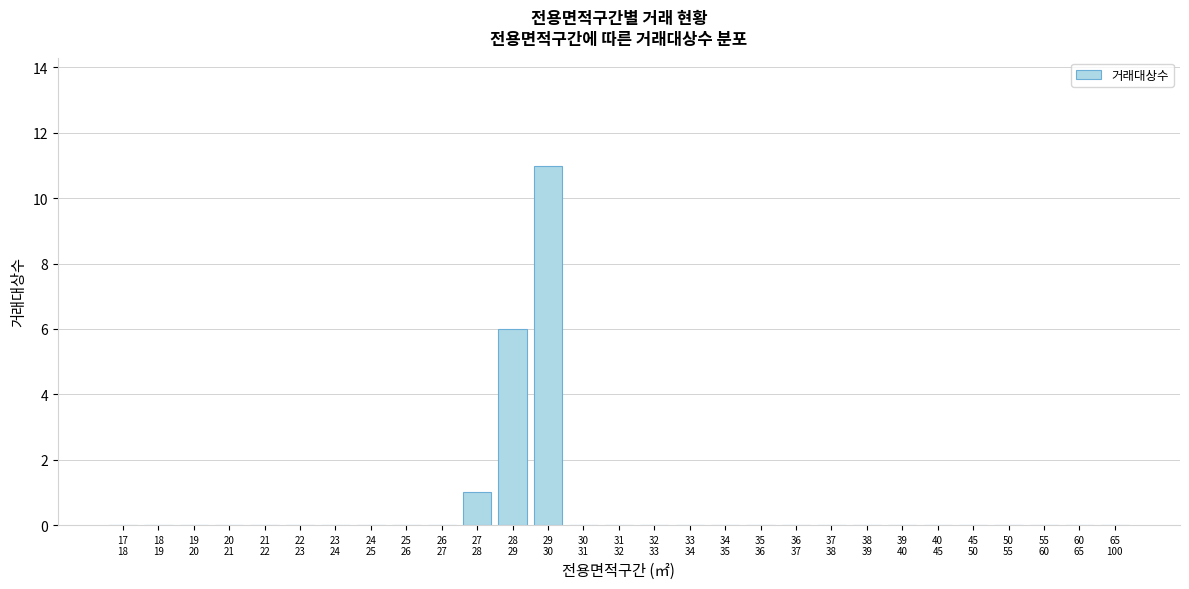

What is the sum of all values?

18